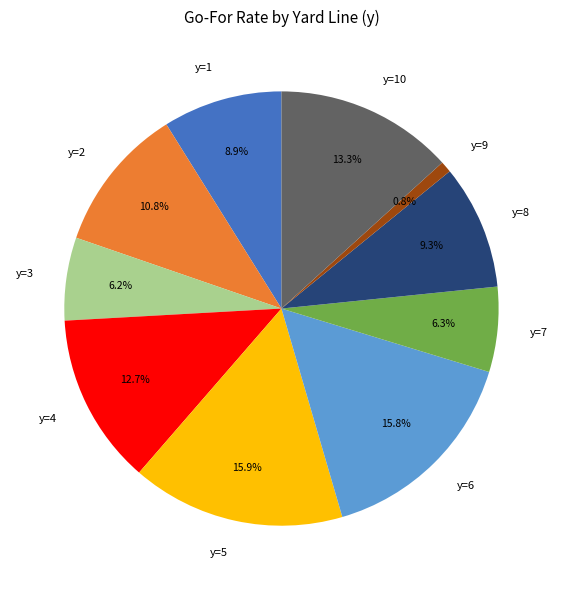

To the nearest percent, what is the difference between the largest and smallest slice percentages?

15%